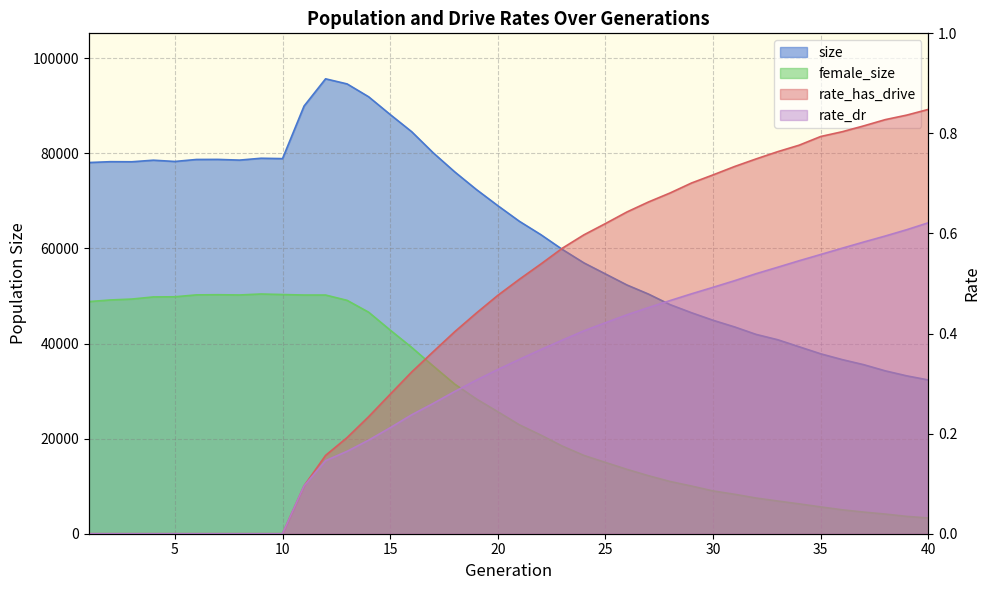

What is the difference between the maximum and minimum values in the size series?

63325.0